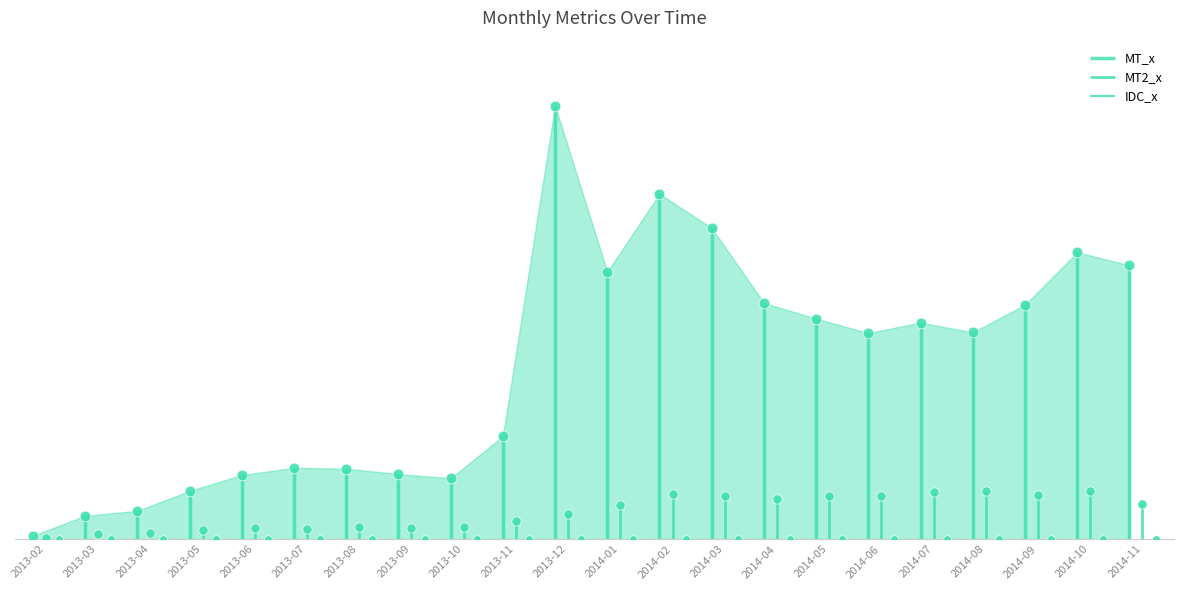

Is the value of MT2_x at 2014-07 greater than the value of MT_x at 2013-07?

No